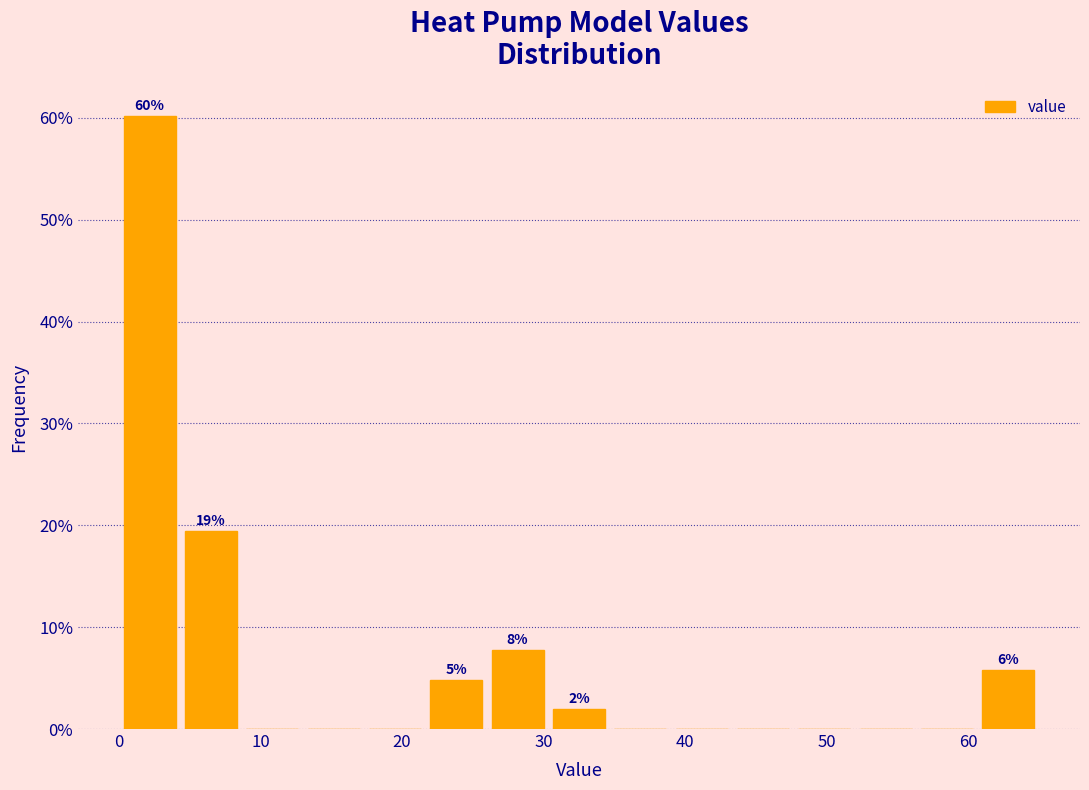

Which range on the x-axis has the tallest bar?

0 to 4